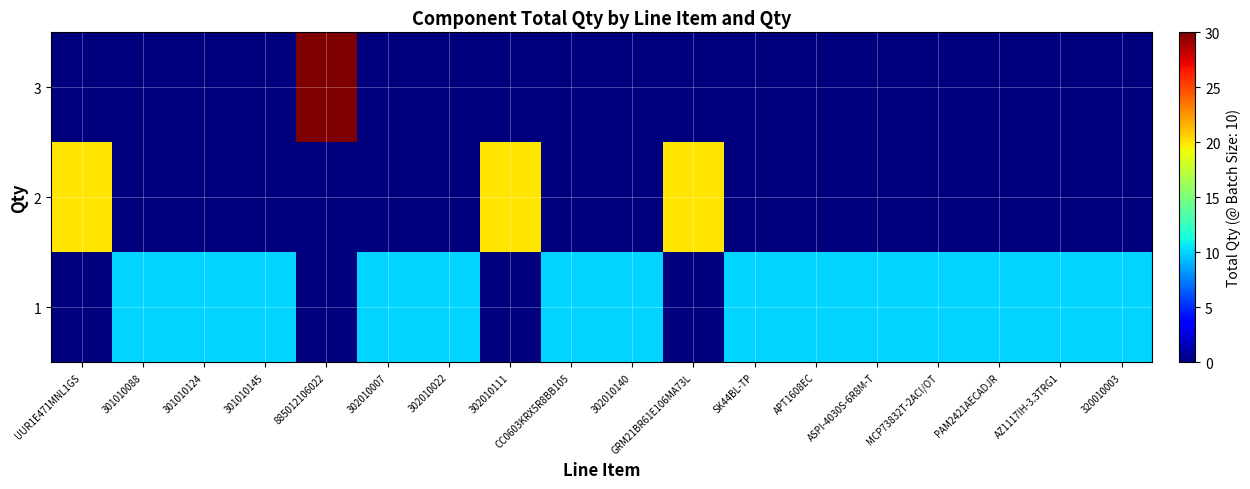

How many categories are shown in the chart?

18